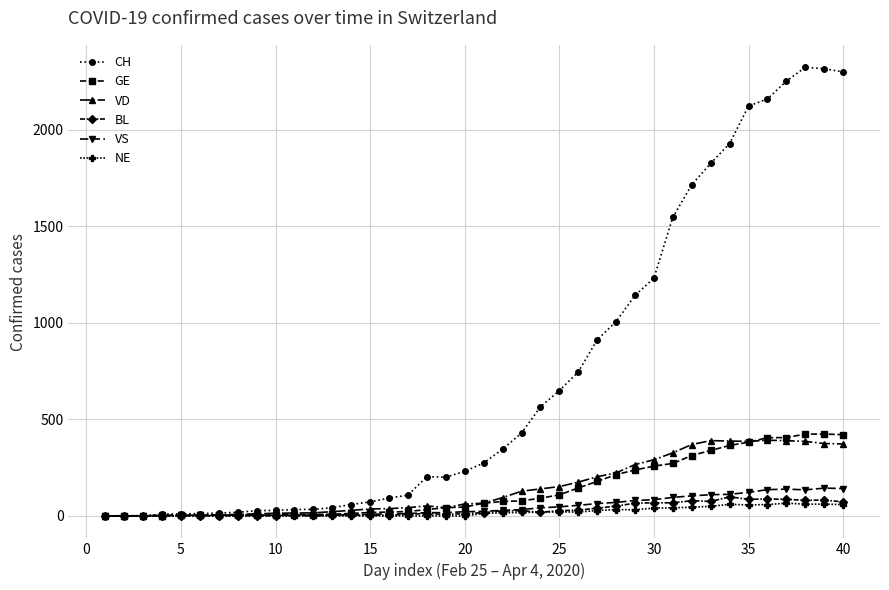

Which series has the widest spread of values?

CH